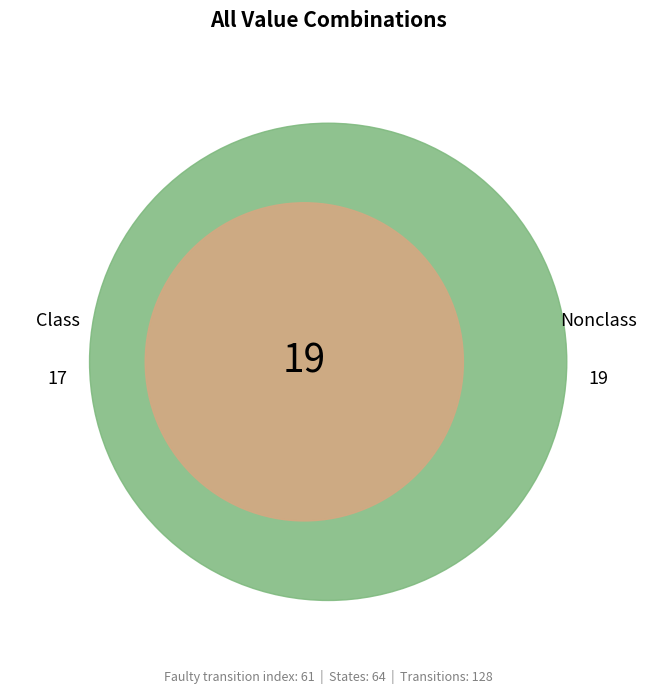

Is the sum of 14 and 3 greater than half?

No